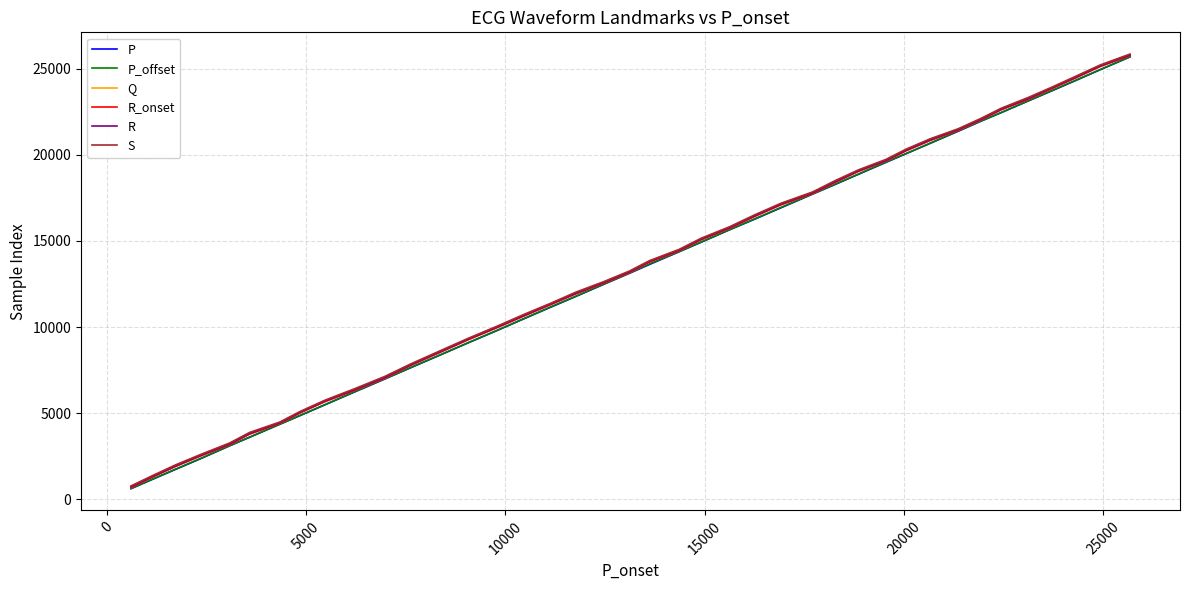

What is the minimum value for S?

778